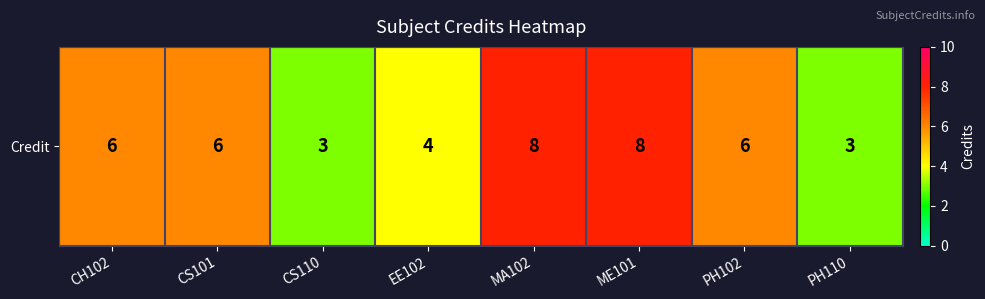

Reading right to left, extract all data points from this chart.

PH110=3	PH102=6	ME101=8	MA102=8	EE102=4	CS110=3	CS101=6	CH102=6